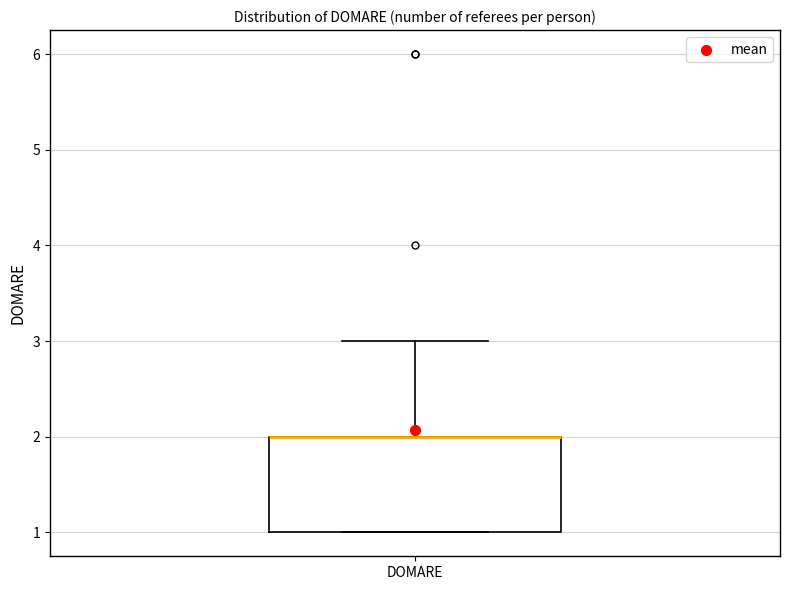

Read this box plot against the y-axis: the position of the median line, the range covered by the box, and the ends of both whiskers. The values are not printed on the chart, so give them approximately, as read against the axis.

median 2 (drawn on the box's upper edge), box 1 to 2, whiskers 1 to 3